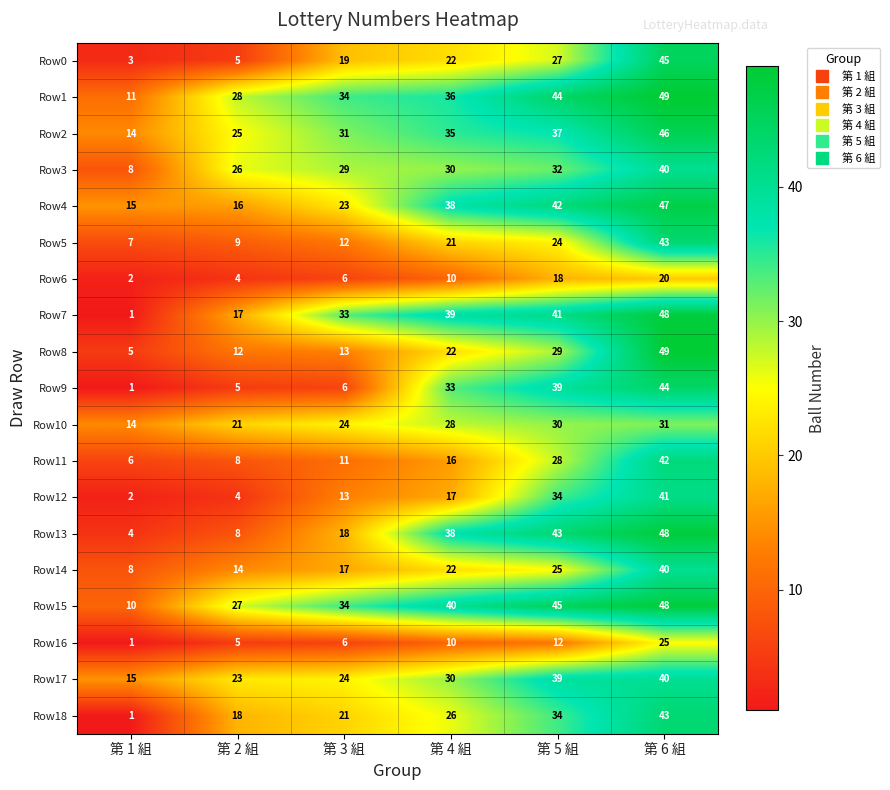

What is the difference between the second highest and second lowest values in the Row10 series?

9